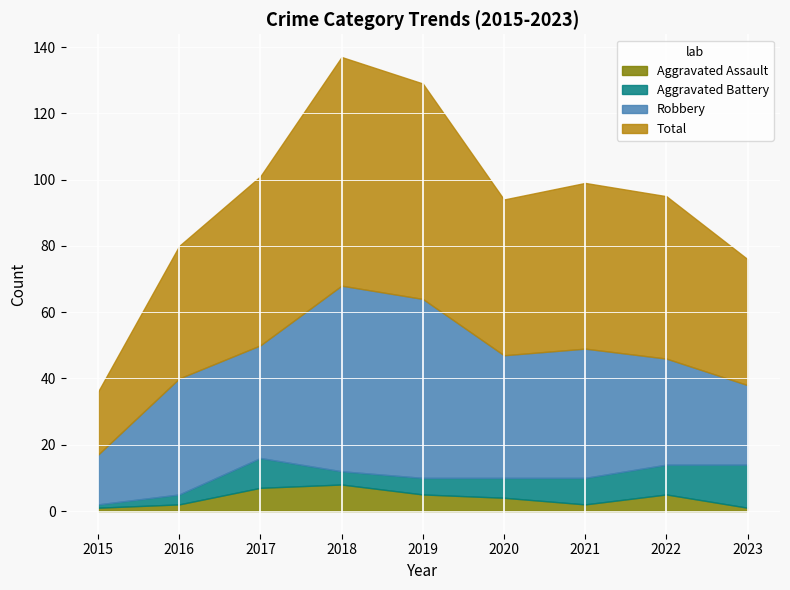

Reading left to right, extract all data points from this chart.

Aggravated Assault: 1	2	7	8	5	4	2	5	1
Aggravated Battery: 1	3	9	4	5	6	8	9	13
Robbery: 15	35	34	56	54	37	39	32	24
Total: 19	40	51	69	65	47	50	49	38